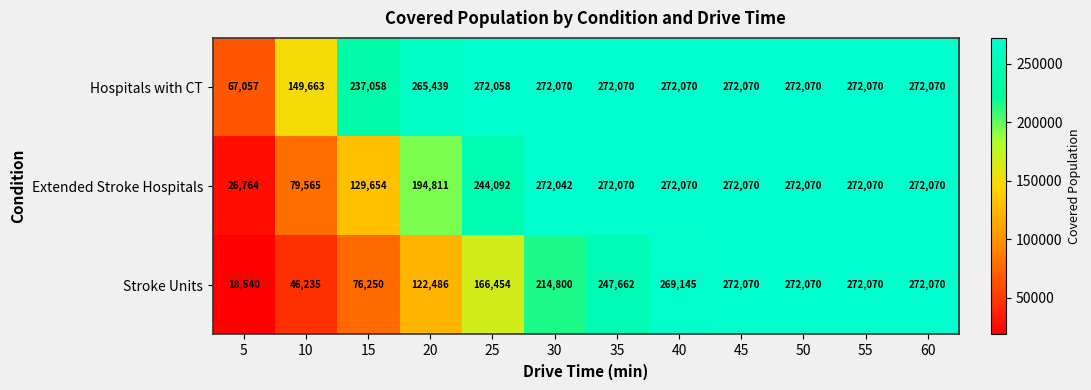

List the series in order of their overall mean, lowest first.

Stroke Units, Extended Stroke Hospitals, Hospitals with CT